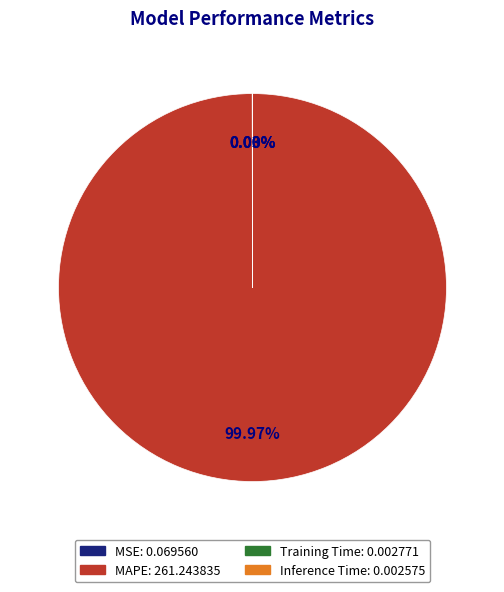

Is MAPE the majority of the pie?

Yes